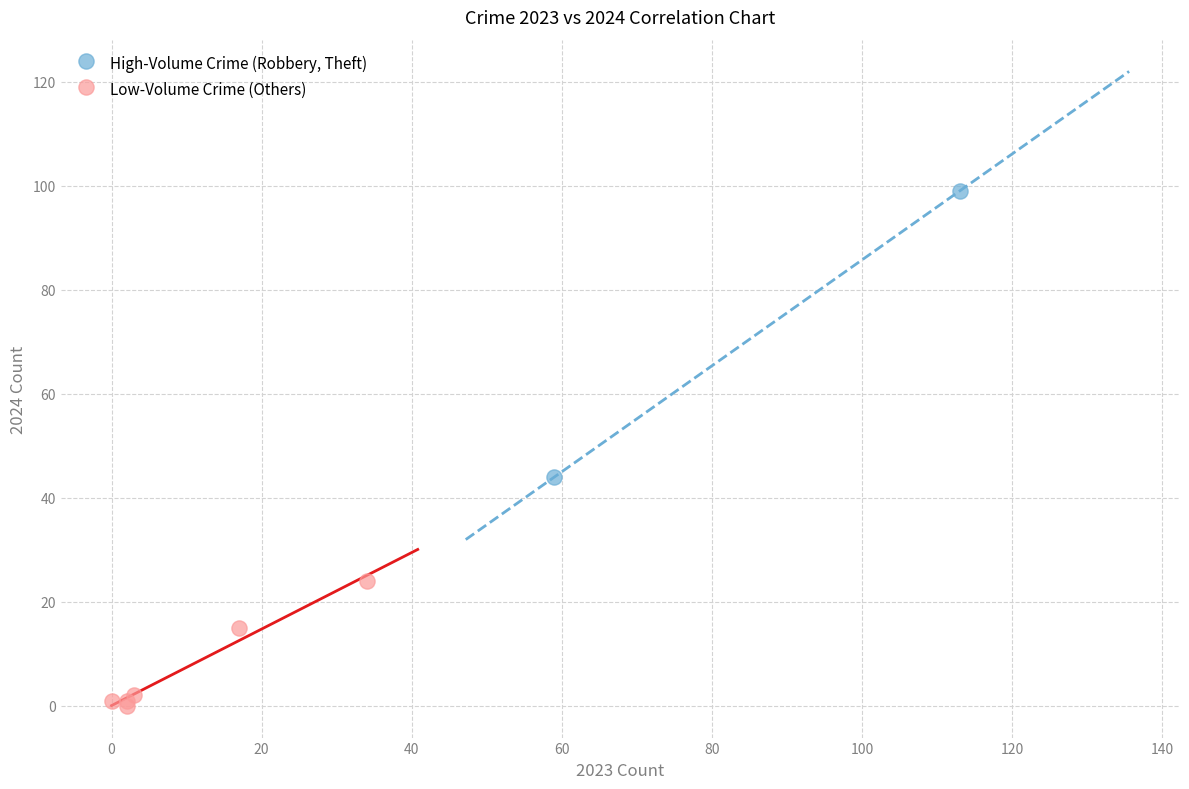

Which series contains the highest Y value?

High-Volume Crime (Robbery, Theft)